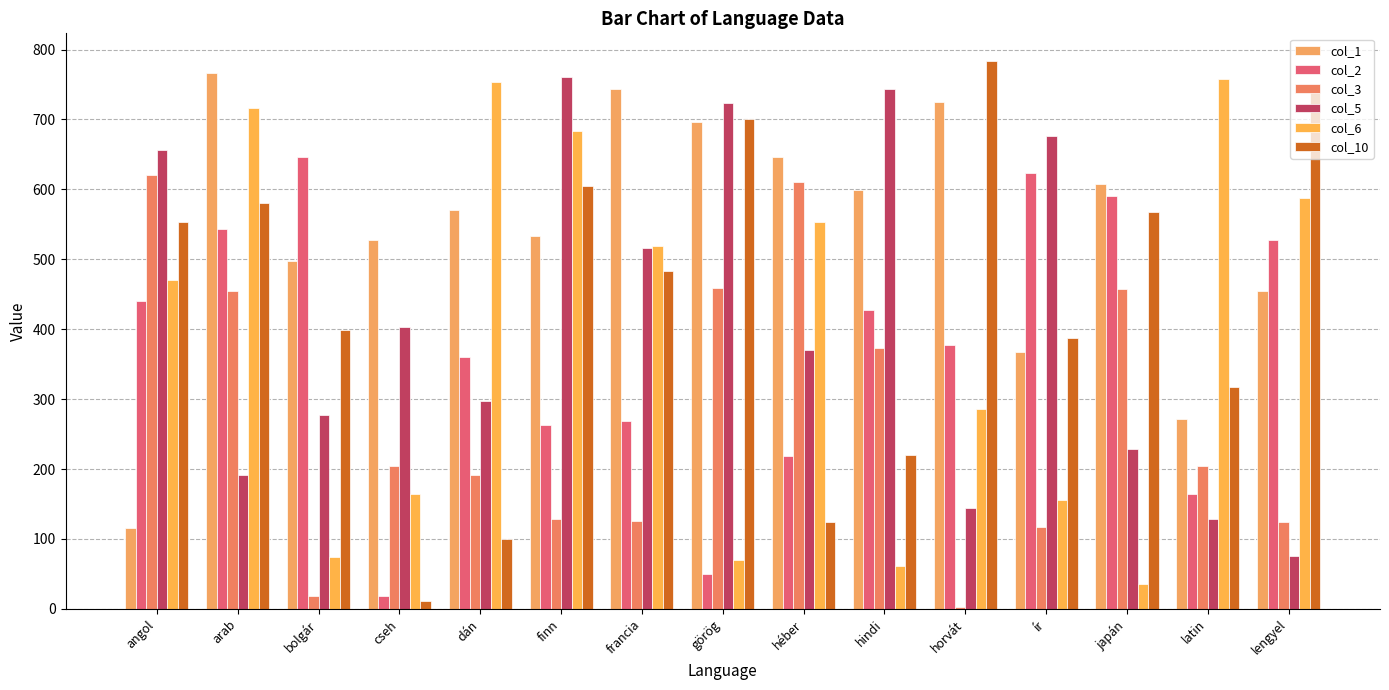

How many values in the col_6 series are below 471?

7